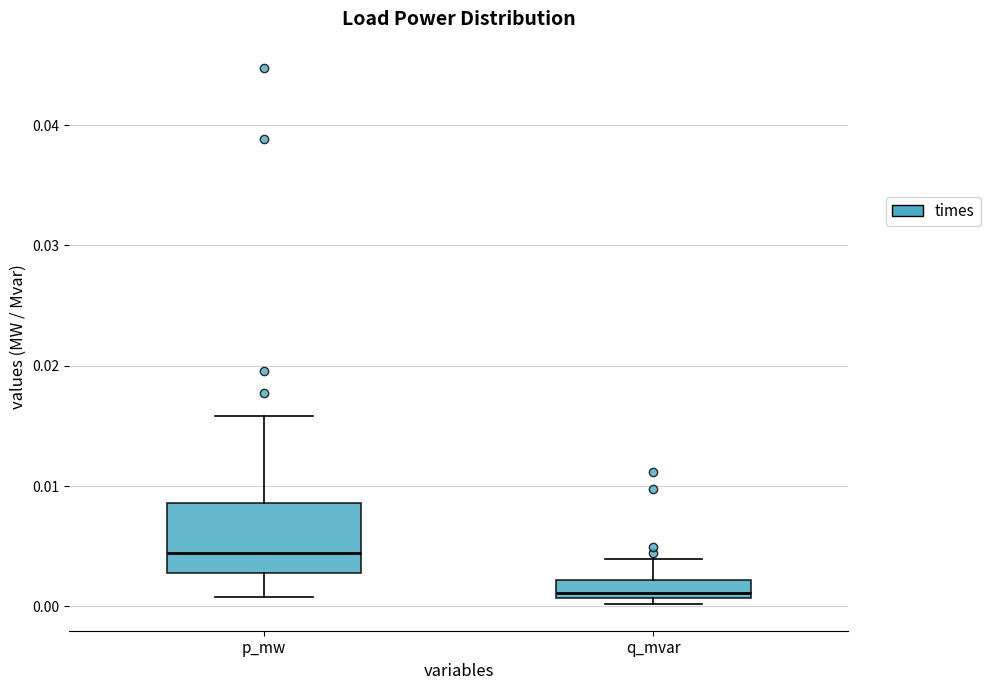

Which box is the tallest, from its lower edge to its upper edge?

p_mw